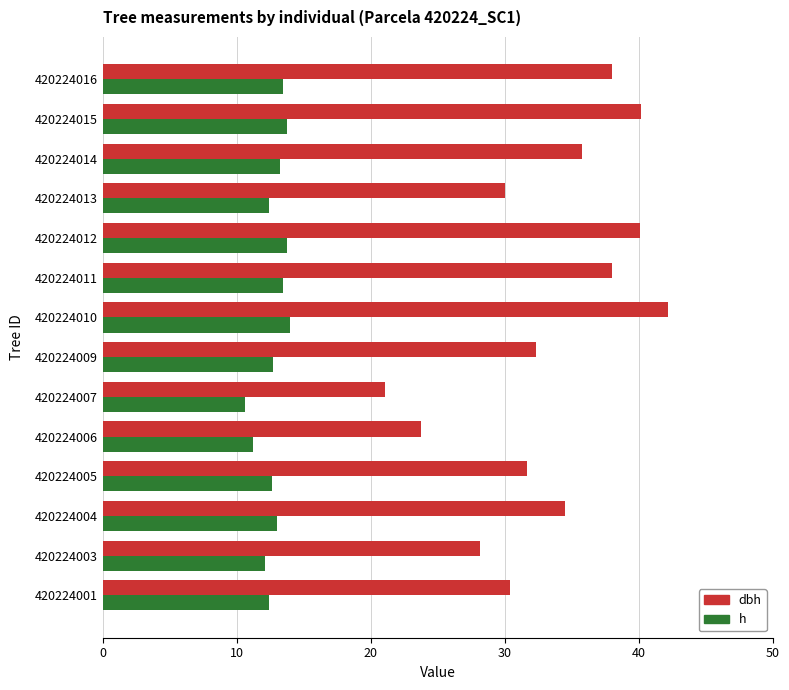

Which category has the highest value across all series?

420224010